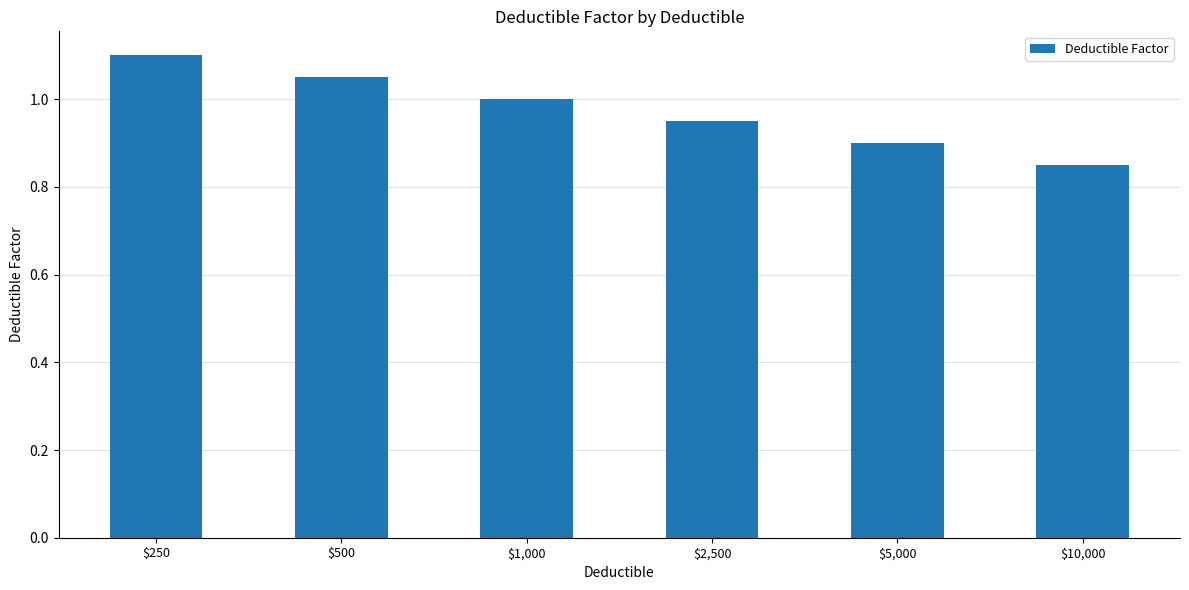

What is the label of the 5th bar from the left?

$5,000